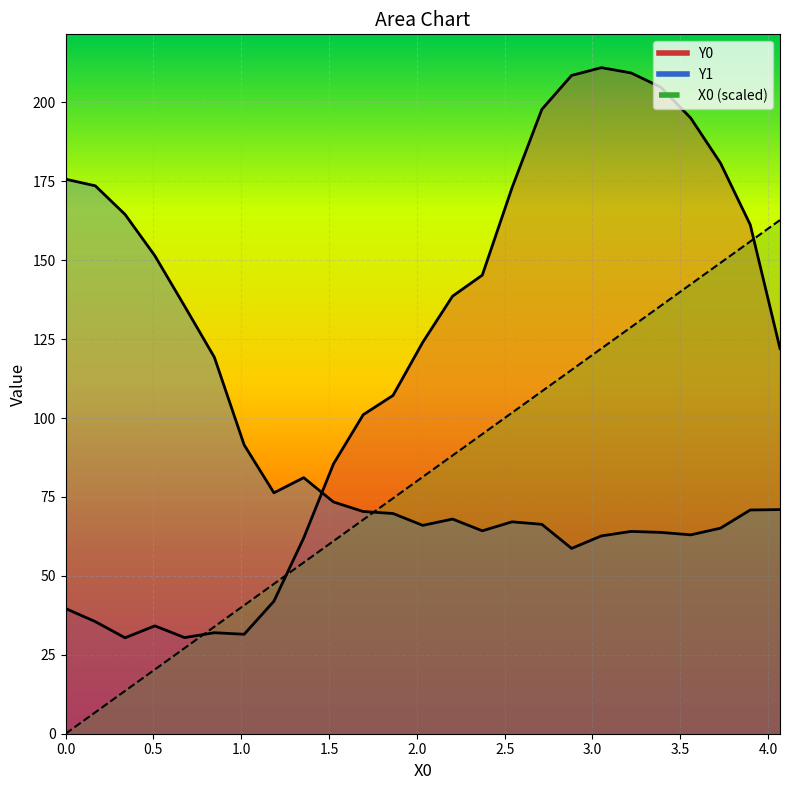

Reading left to right, extract all data points from this chart.

X0: 0.0	6.8	13.6	20.3	27.1	33.9	40.7	47.5	54.2	61.0	67.8	74.6	81.4	88.1	94.9	101.7	108.5	115.3	122.0	128.8	135.6	142.4	149.2	155.9	162.7
Y0: 39.7	35.5	30.4	34.2	30.4	32.0	31.5	42.0	62.0	85.5	101.1	107.2	124.0	138.6	145.3	173.0	197.8	208.5	211.0	209.3	204.8	195.0	180.8	161.2	122.0
Y1: 175.7	173.6	164.5	151.4	135.4	119.2	91.5	76.3	81.1	73.4	70.4	69.8	66.0	68.0	64.3	67.1	66.3	58.7	62.7	64.1	63.8	63.0	65.1	70.9	71.0